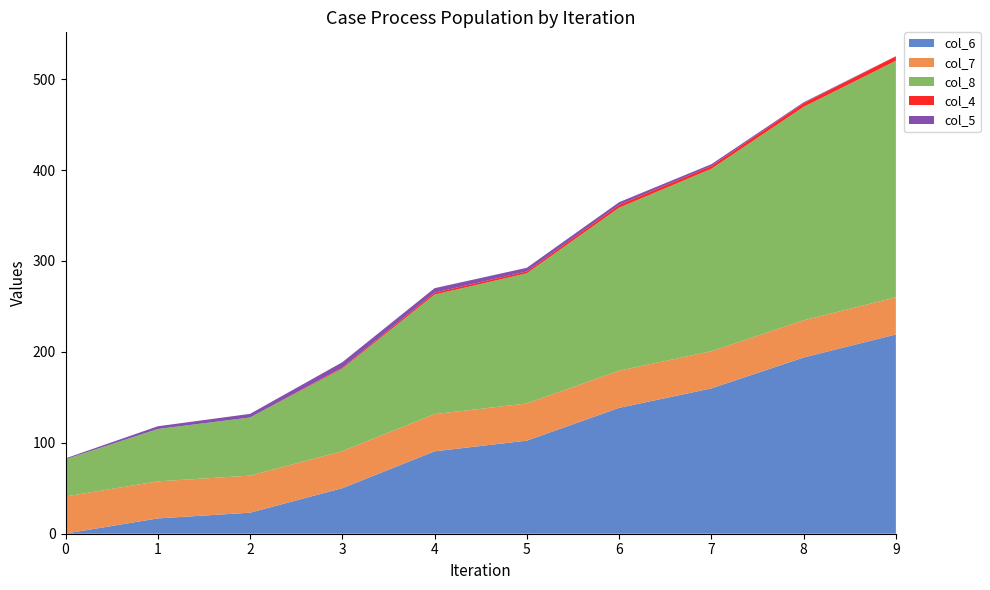

Reading left to right, transcribe all the data shown in this chart.

col_6: 0.2	16.8	23.1	50.1	90.6	102.4	138.4	159.8	193.8	219.1
col_7: 40.8	40.8	40.8	40.7	40.9	40.9	40.9	40.9	40.9	41.0
col_8: 40.9	57.6	63.9	90.8	131.5	143.2	179.3	200.7	234.7	260.1
col_4: 0.0	0.0	0.0	1.0	2.0	2.0	3.0	3.0	4.0	5.0
col_5: 1.0	3.0	4.0	6.0	5.0	4.0	3.0	2.0	1.0	0.0